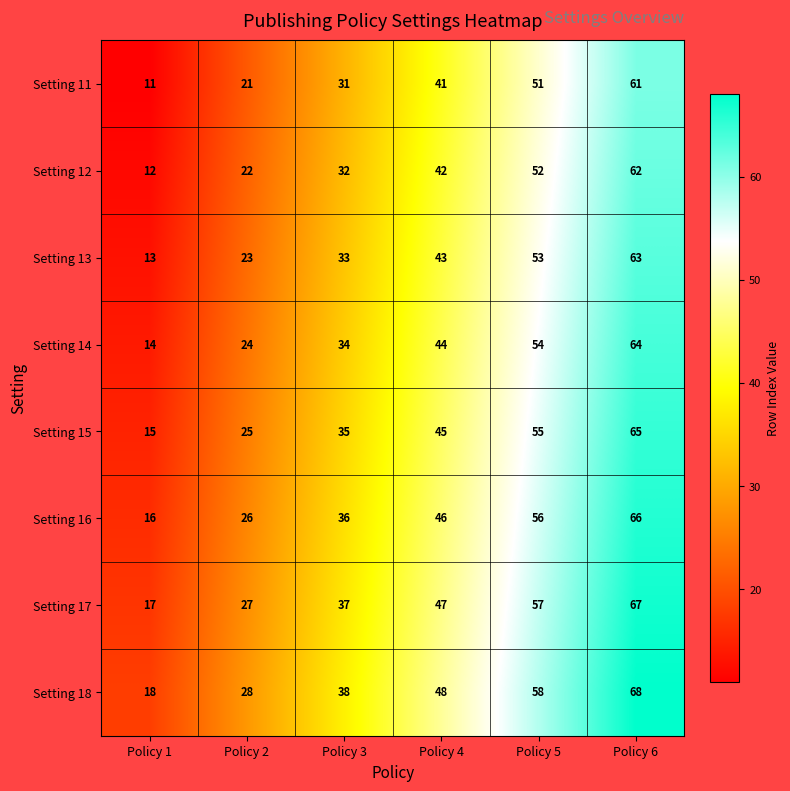

List the series in order of their peak value, lowest first.

Setting 11, Setting 12, Setting 13, Setting 14, Setting 15, Setting 16, Setting 17, Setting 18